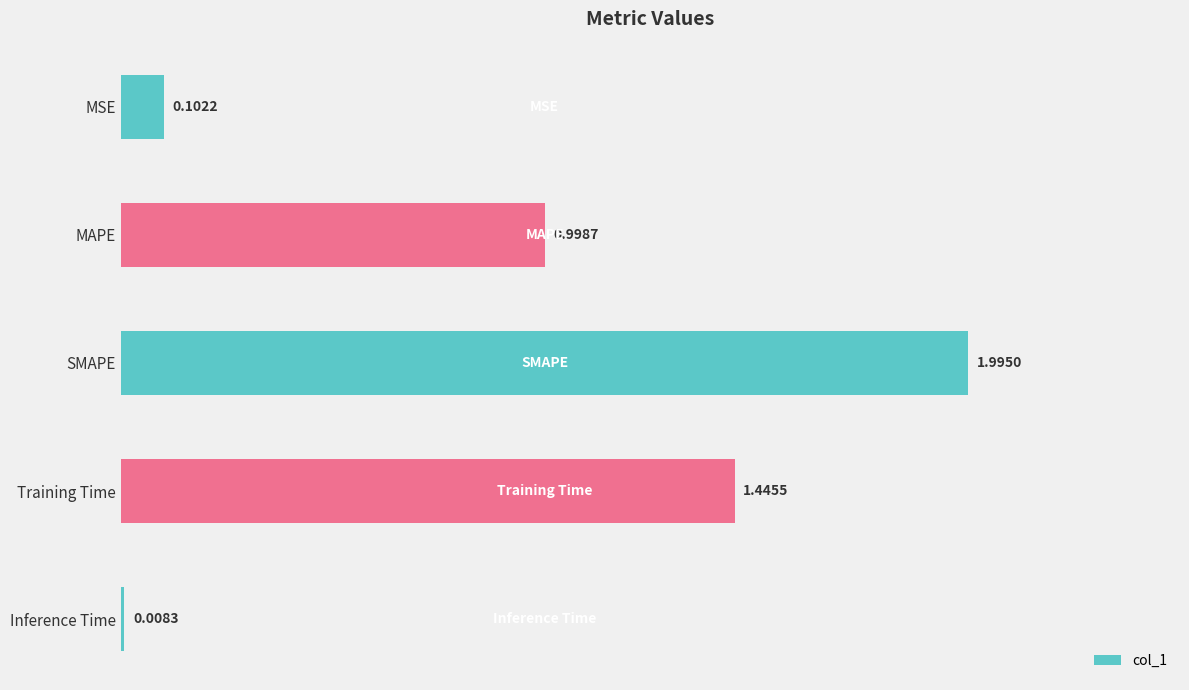

What is the maximum value shown in the chart?

2.0